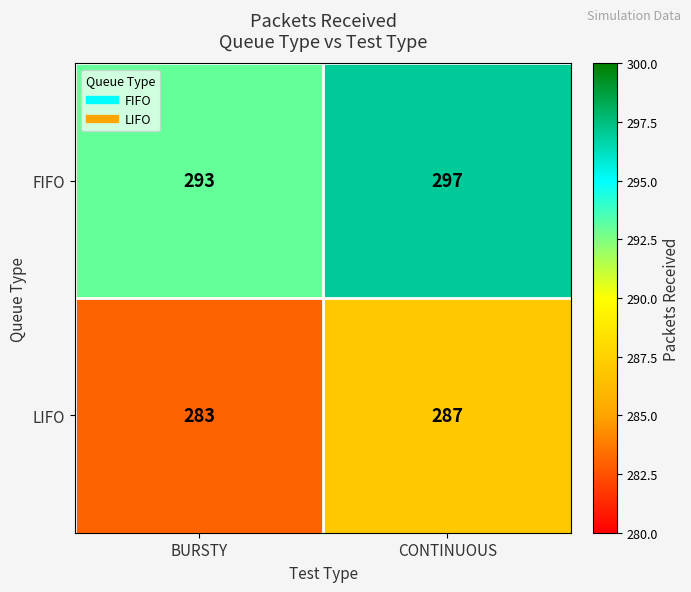

Which series has the largest total across all categories?

FIFO